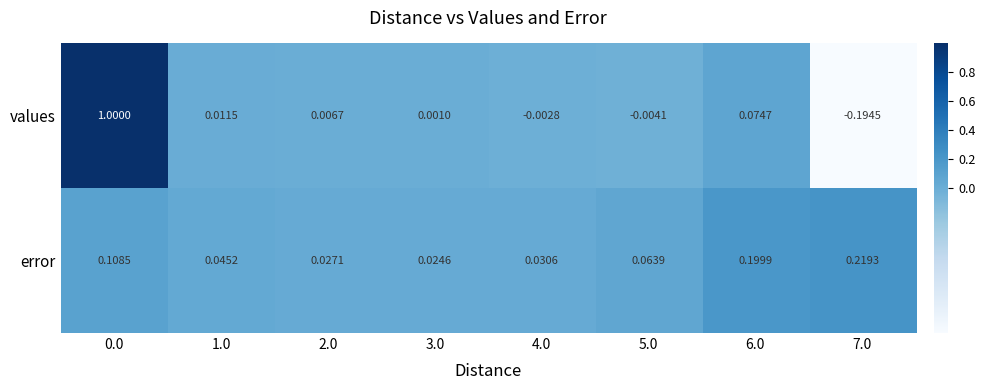

Rank the series by their maximum value, from lowest to highest.

error, values